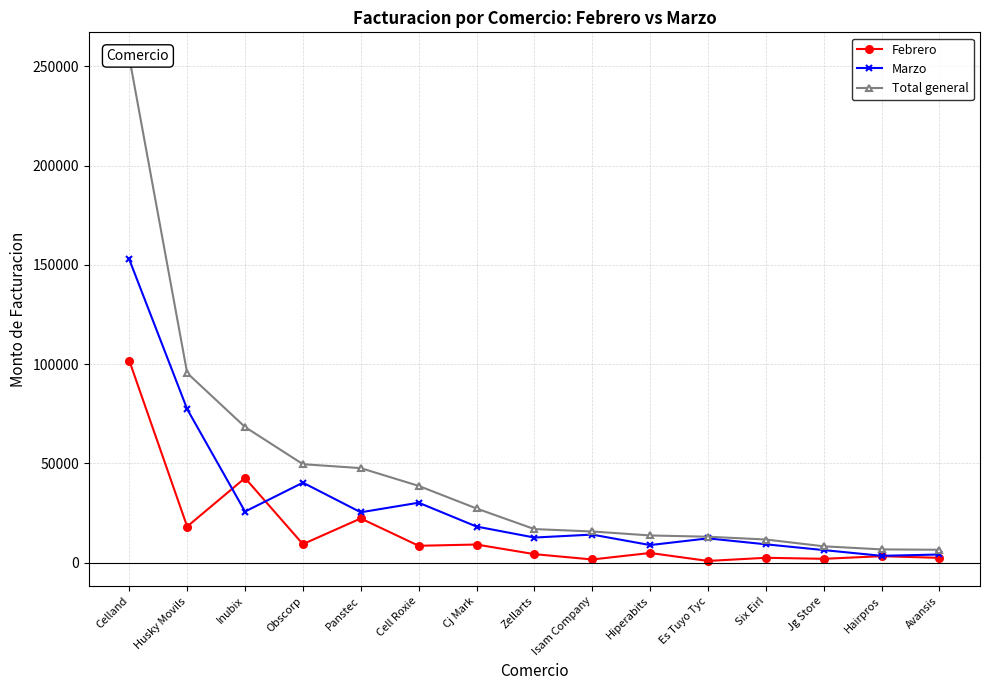

At how many categories does at least one series exceed 170690?

1